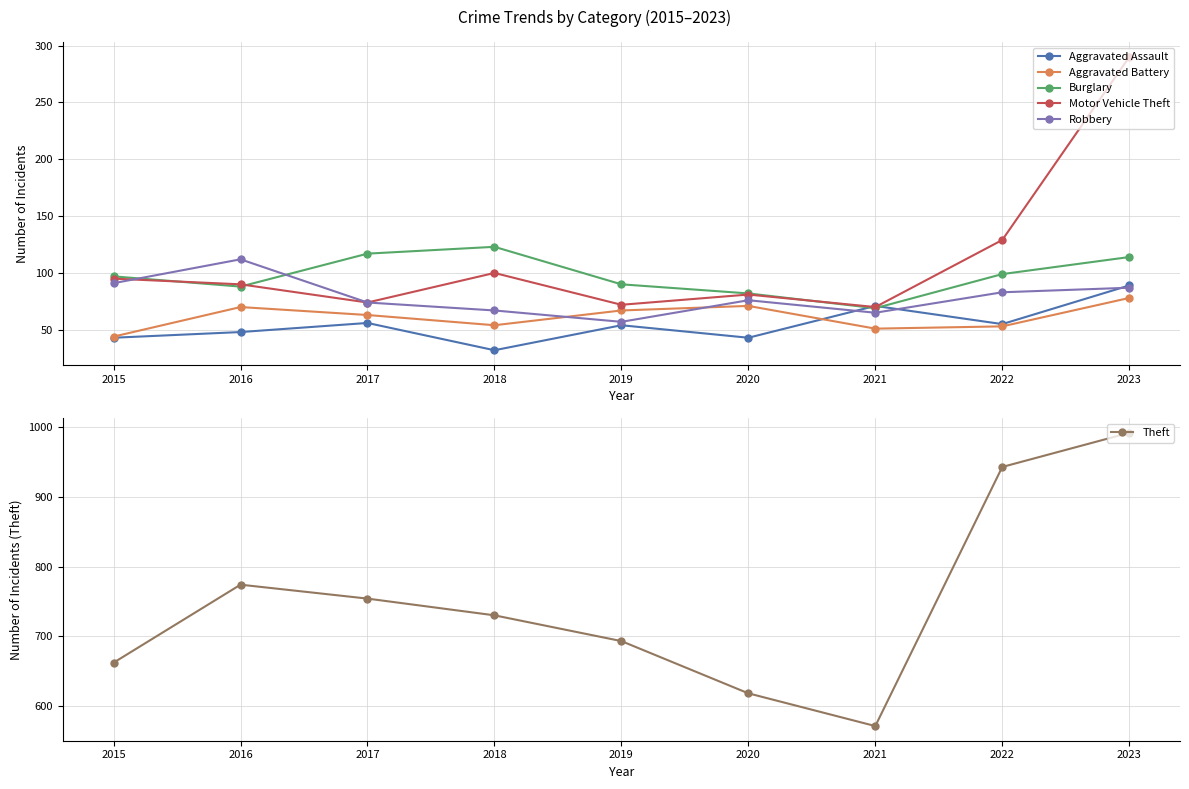

True or false: Robbery has a value of 49 at 2023.

False